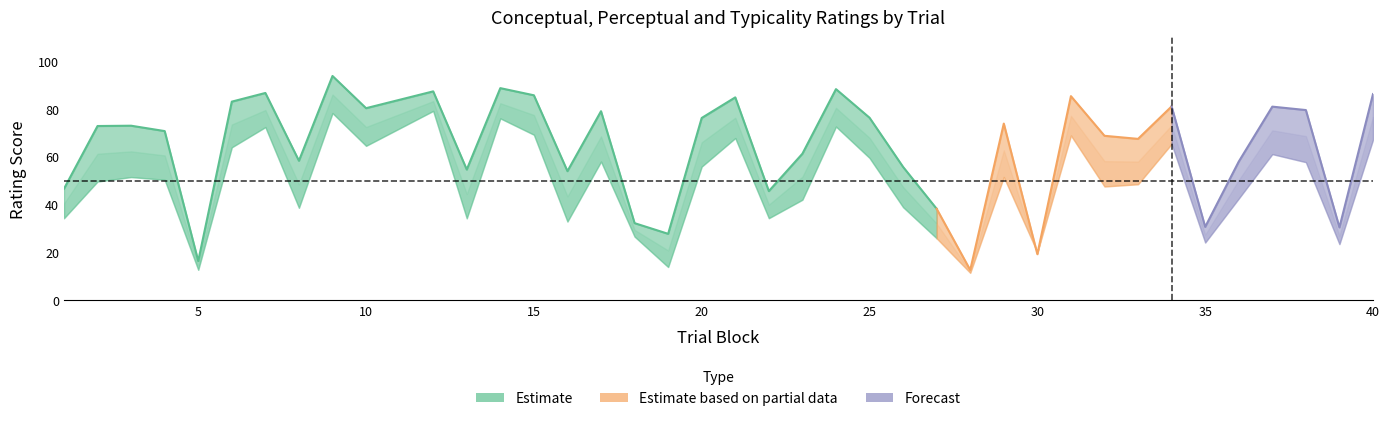

At which label does typicality first exceed 72?

2